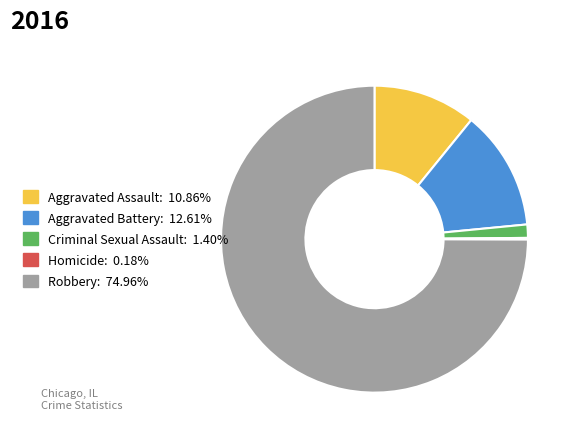

Is the sum of Criminal Sexual Assault and Aggravated Assault greater than half?

No